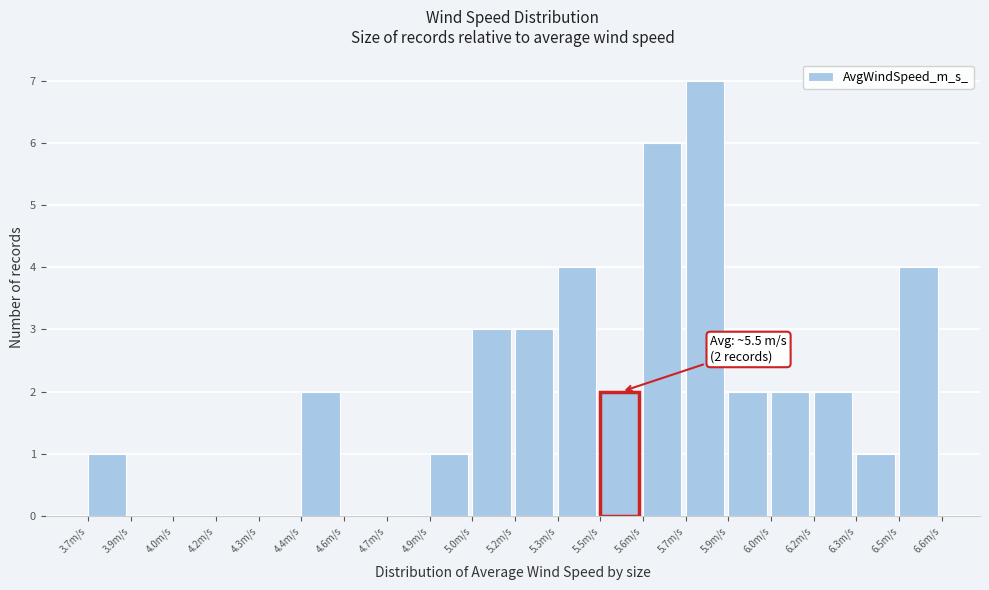

Reading right to left, extract all data points from this chart.

6.5m/s=4	6.3m/s=1	6.2m/s=2	6.0m/s=2	5.9m/s=2	5.7m/s=7	5.6m/s=6	5.5m/s=2	5.3m/s=4	5.2m/s=3	5.0m/s=3	4.9m/s=1	4.7m/s=0	4.6m/s=0	4.4m/s=2	4.3m/s=0	4.2m/s=0	4.0m/s=0	3.9m/s=0	3.7m/s=1